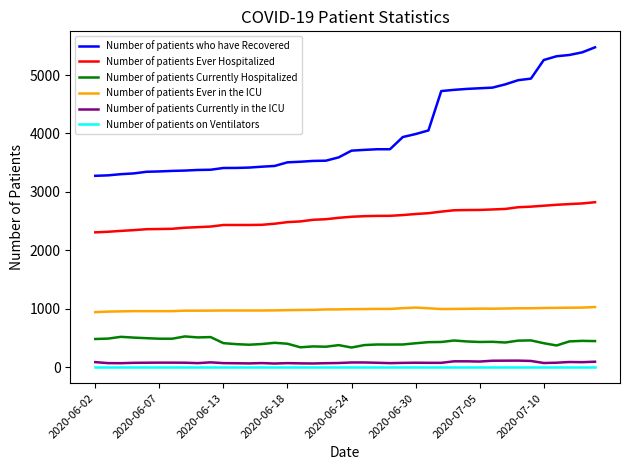

Which series has the widest spread of values?

Number of patients who have Recovered